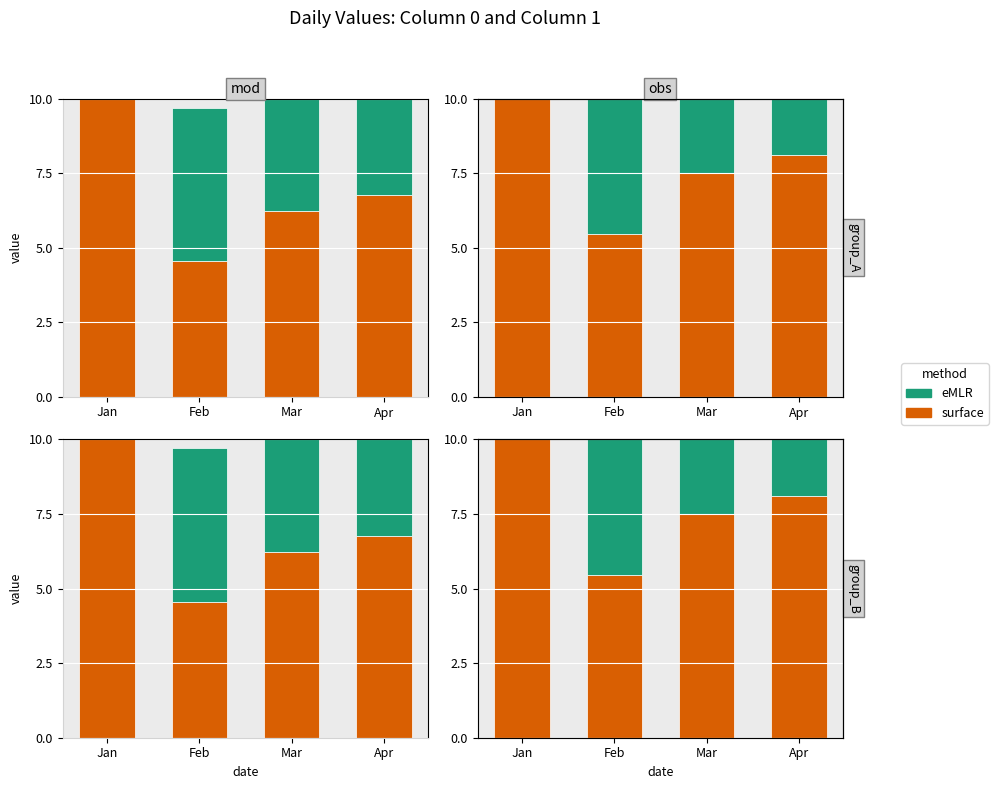

True or false: surface has a value of 8.1 at Apr.

True